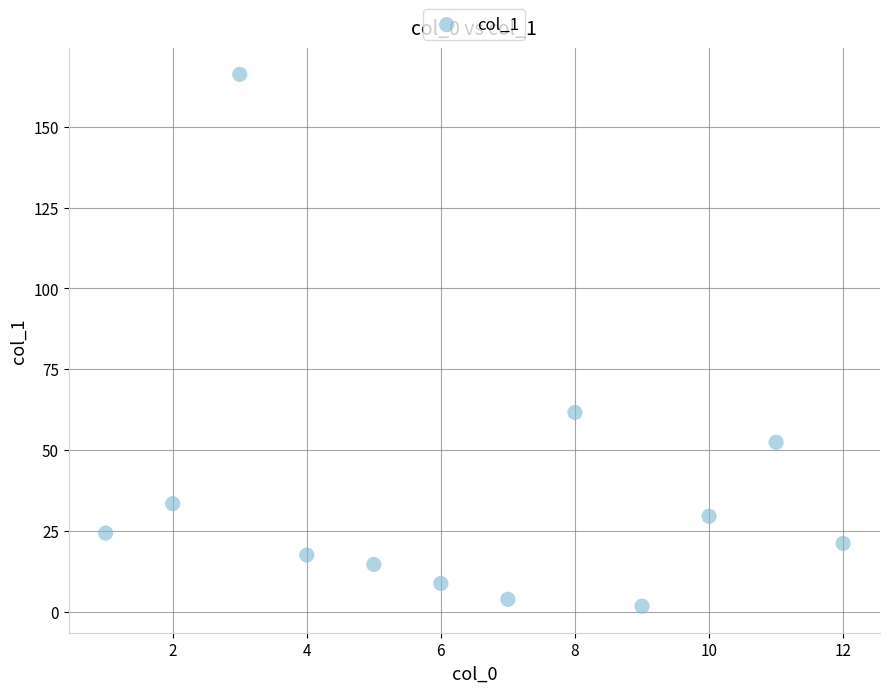

What Y value in the scatter plot is closest to 83?

61.6